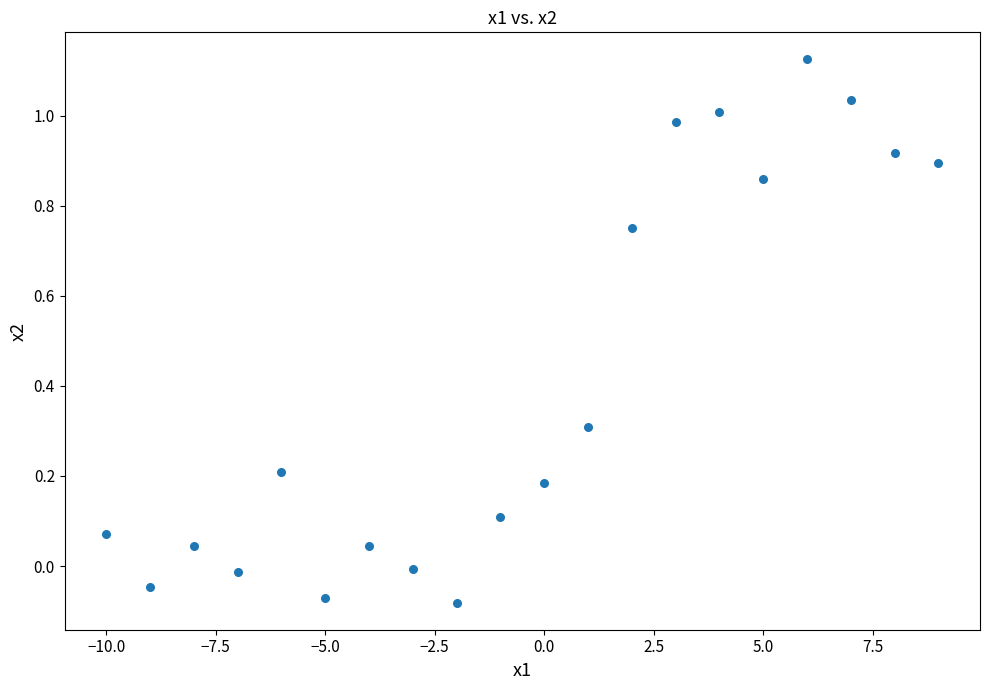

What is the range of X values (max minus min)?

19.0